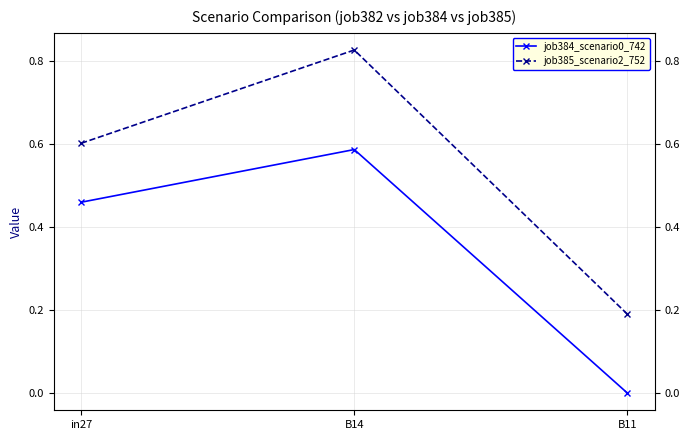

At which category is the sum across all series the highest?

B14